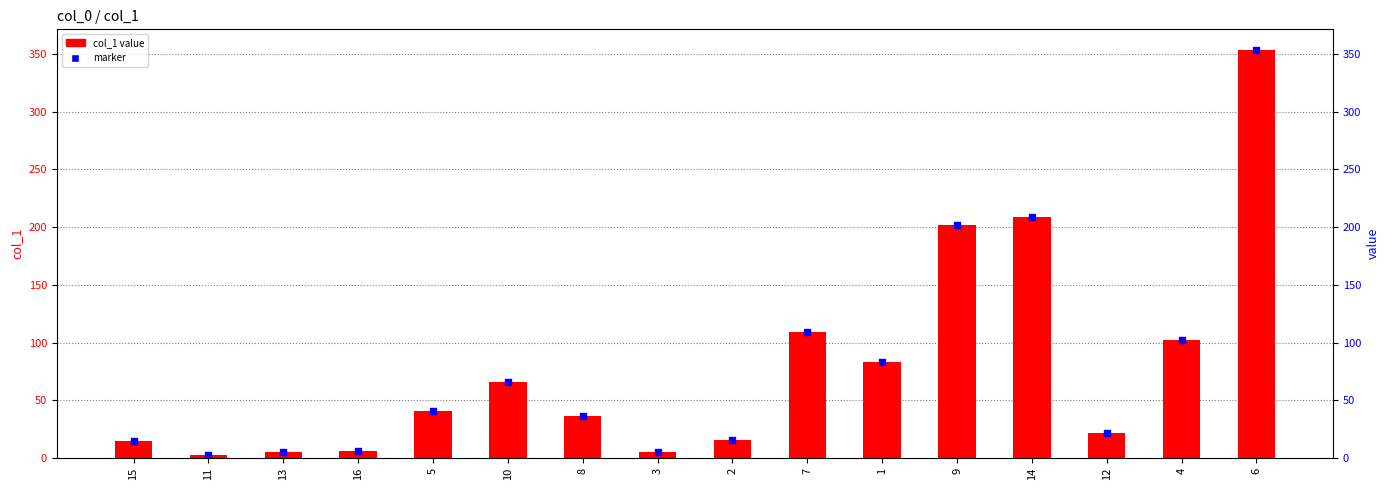

Between 8 and 12, which is larger?

8